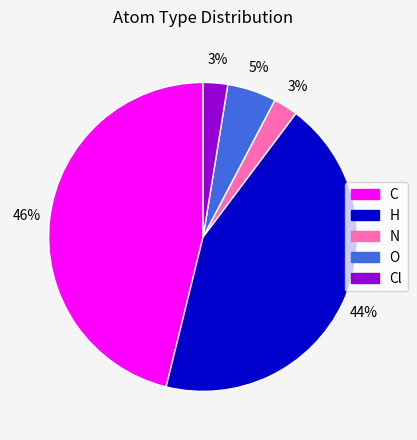

Is there a majority slice in this chart?

No